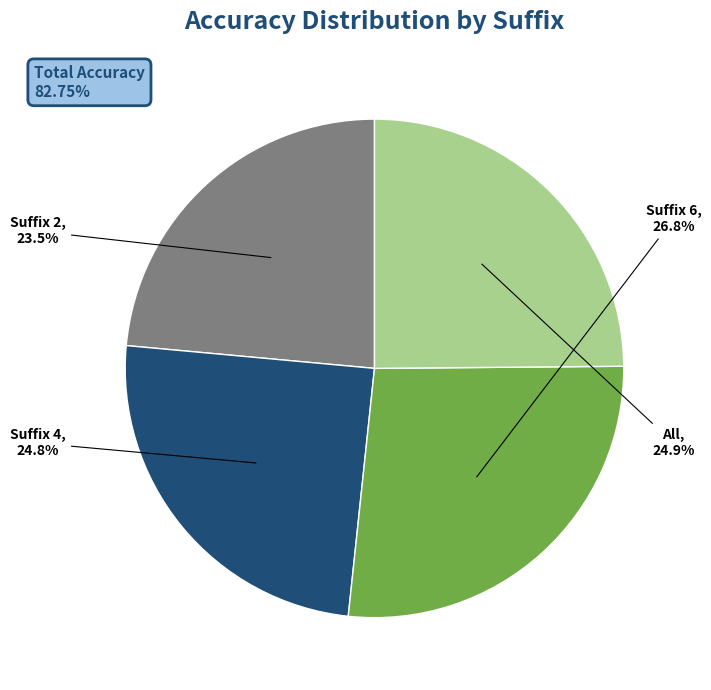

Approximately how many times larger is the value at Suffix 4 compared to Suffix 2?

1.1